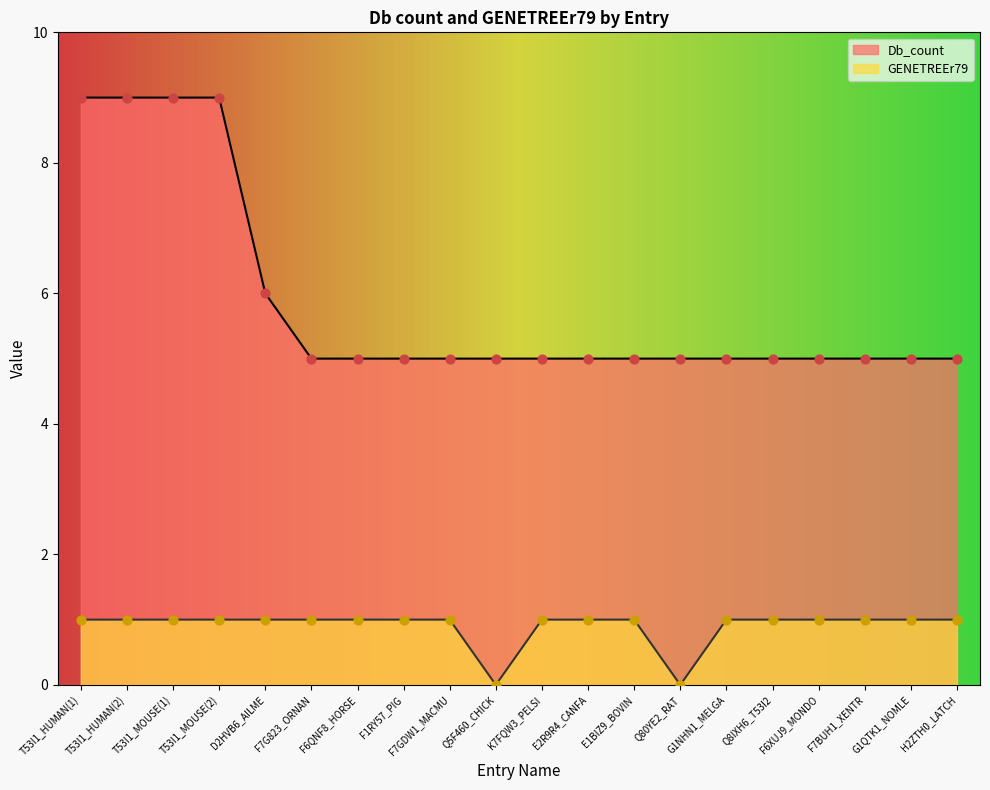

At how many categories does at least one series exceed 6?

4